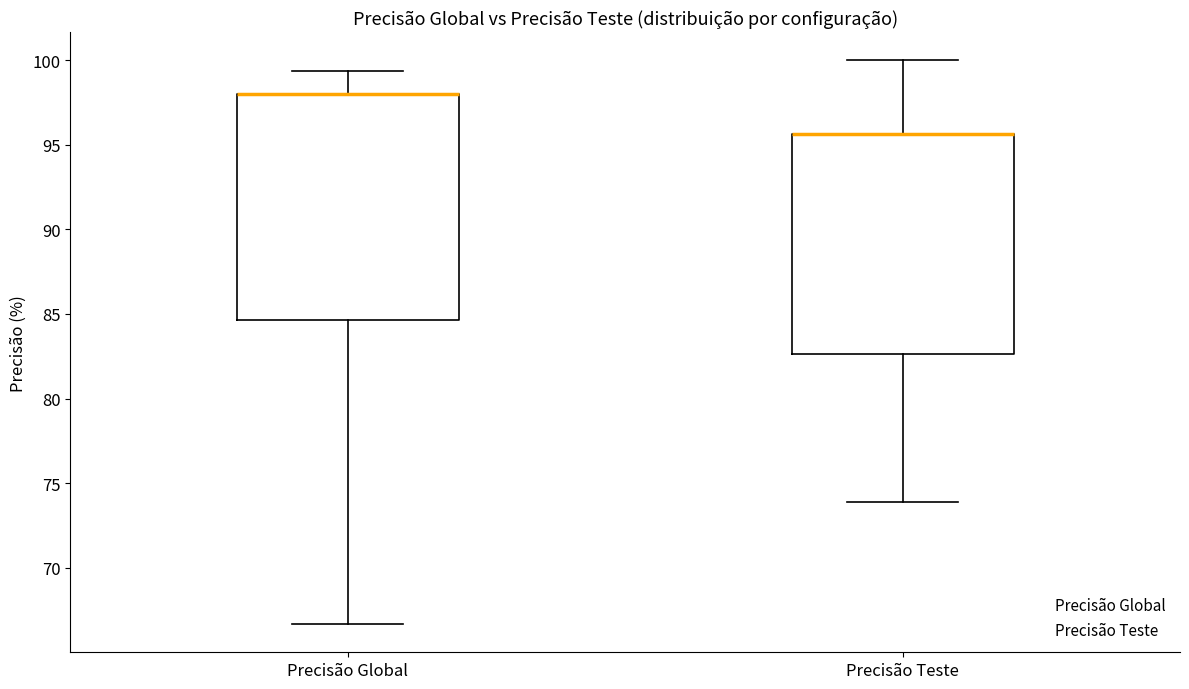

Reading left to right, transcribe this box plot: for each box, give where its median line is, the range the box spans, and where its two whiskers end, as read against the y-axis. The values are not printed on the chart, so give them approximately, as read against the axis.

Precisão Global: median 98.0 (drawn on the box's upper edge), box 84.5 to 98.0, whiskers 66.5 to 99.5
Precisão Teste: median 95.5 (drawn on the box's upper edge), box 82.5 to 95.5, whiskers 74.0 to 100.0